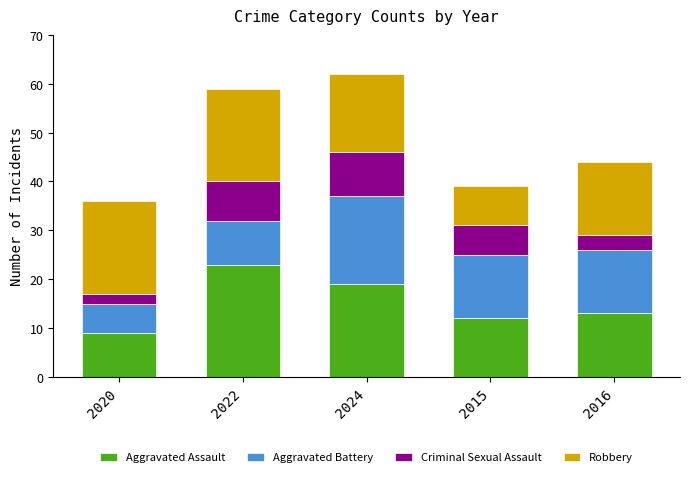

What is the maximum value for Aggravated Assault?

23